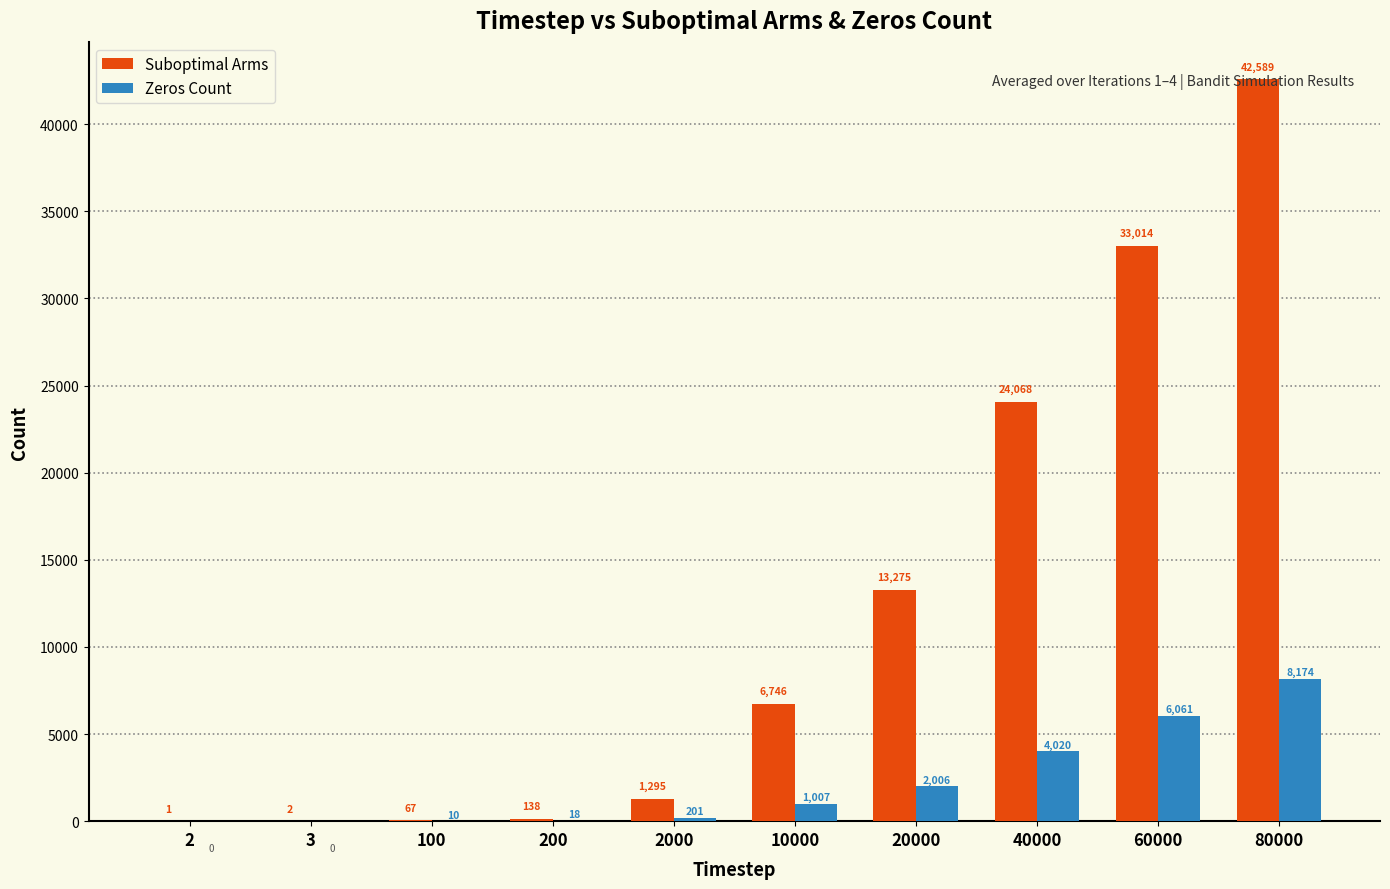

At which label does Zeros Count reach its peak?

80000